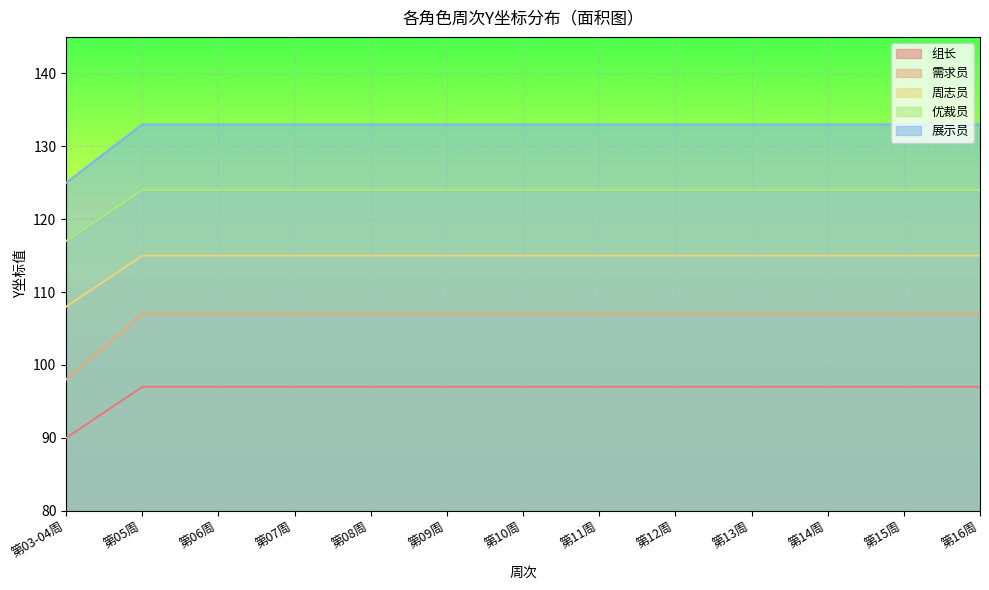

What is the maximum value shown in the chart?

133